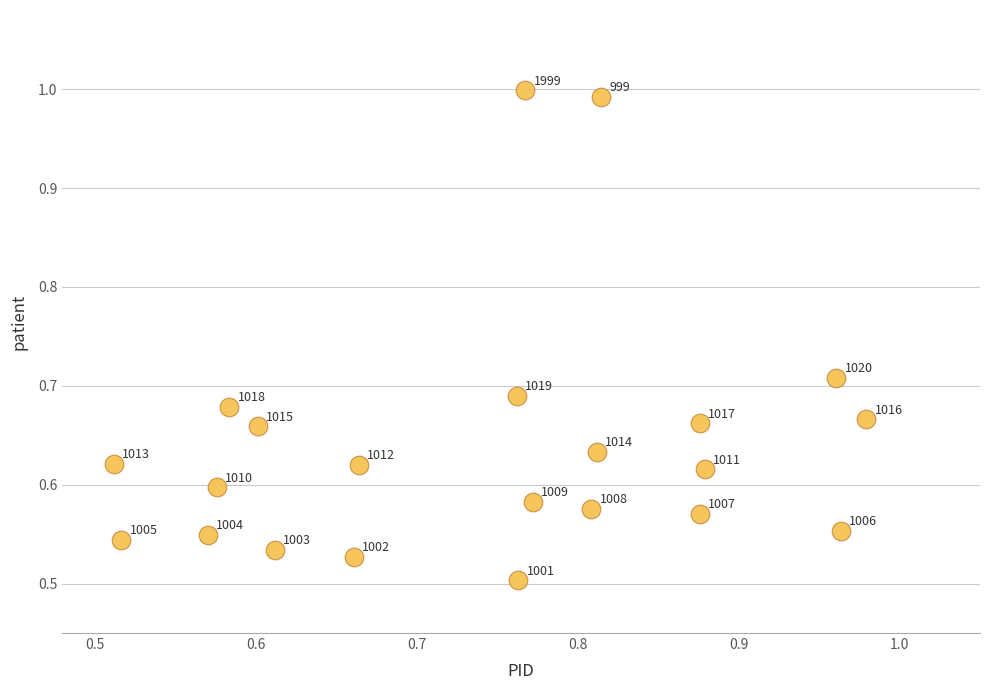

Count the number of points in this scatter plot.

22